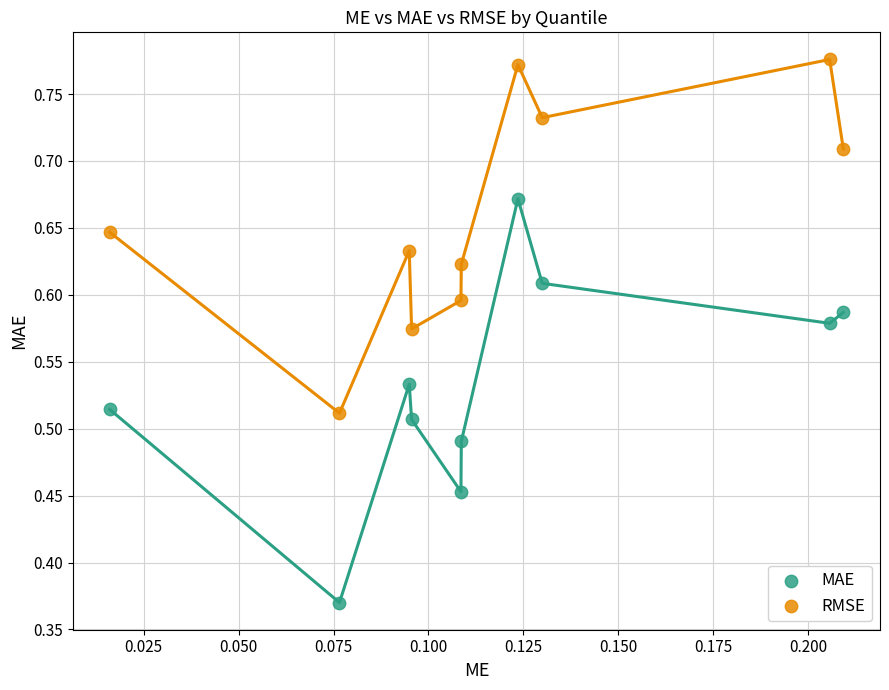

Which series reaches the minimum Y coordinate?

MAE